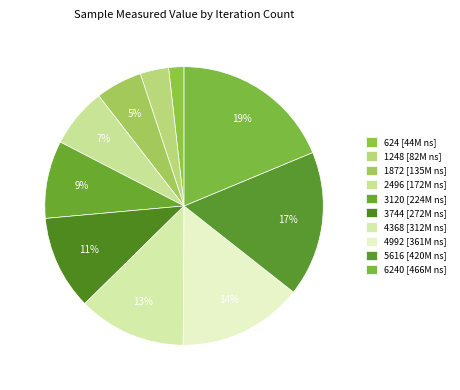

How many slices are in this pie chart?

10